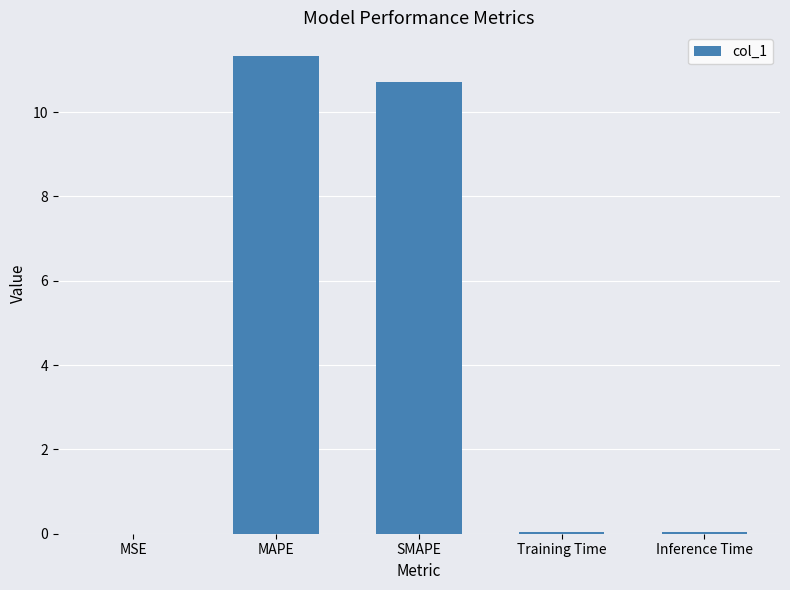

The chart shows a value of 0.0 at MSE. True or false?

True